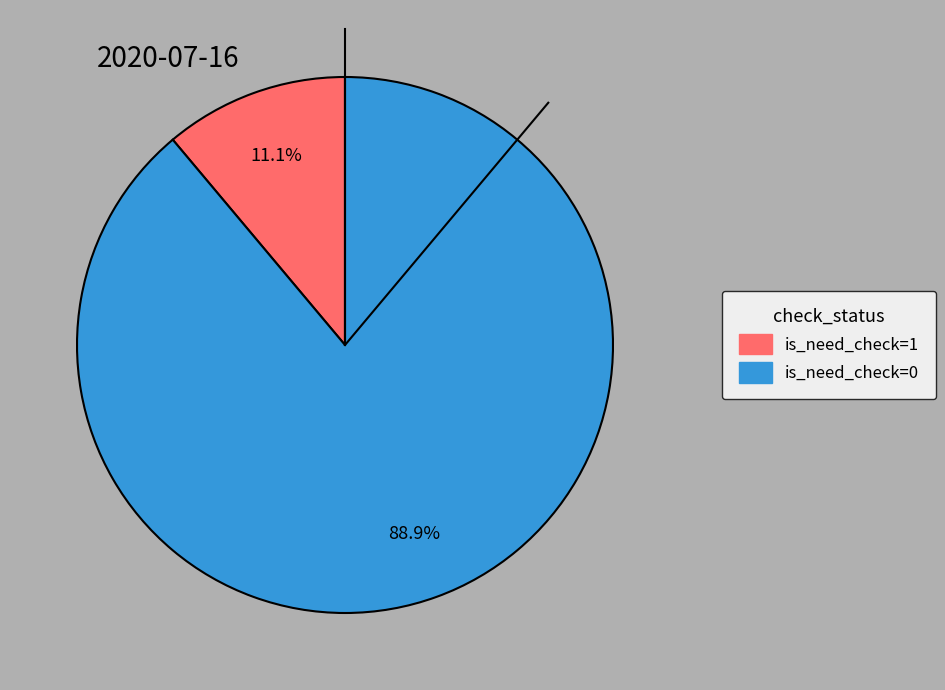

To the nearest percent, what is the difference between the largest and smallest slice percentages?

78%